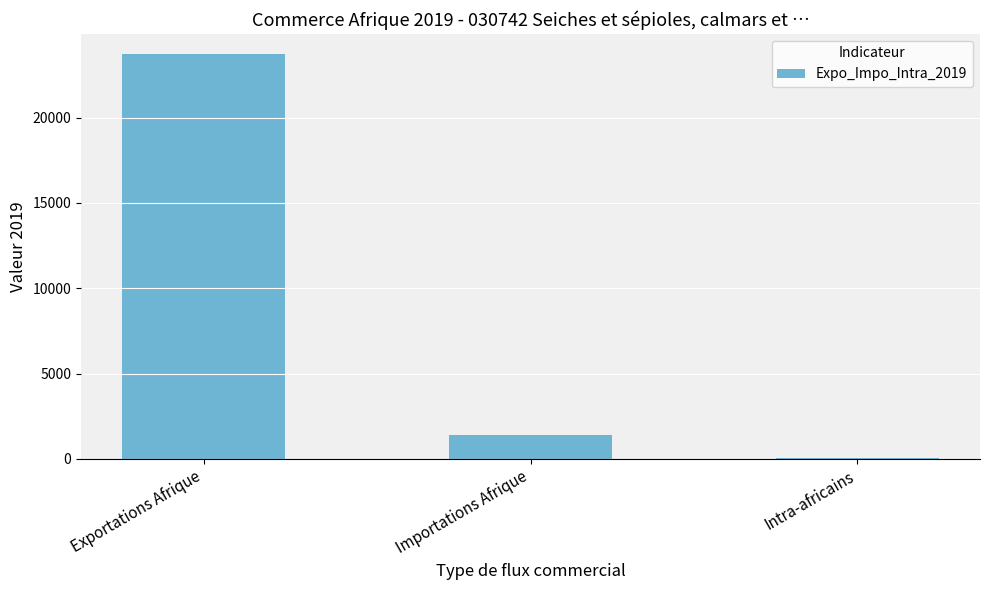

Is it true that the value at Exportations Afrique is 32142?

False